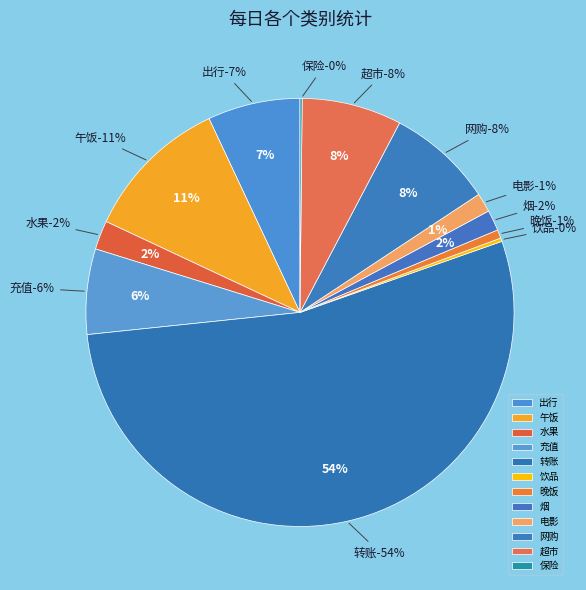

Does 午饭 represent more than half of the total?

No